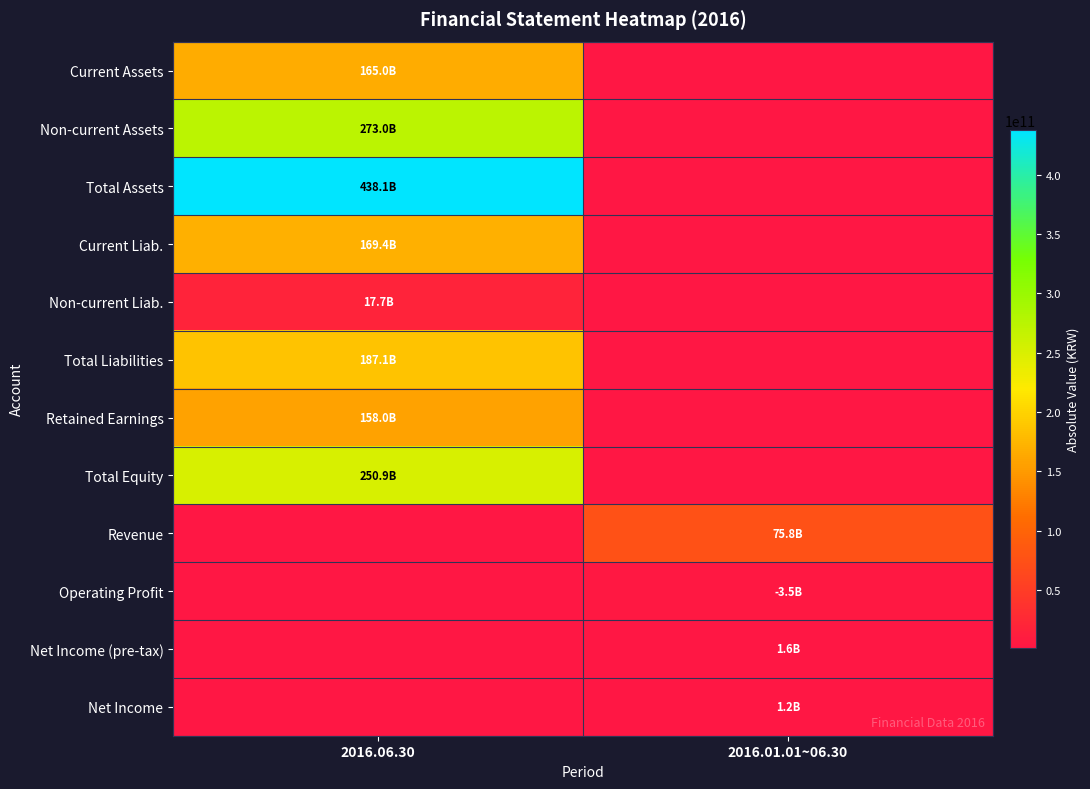

At which category does the chart reach its minimum across all series?

2016.01.01~06.30